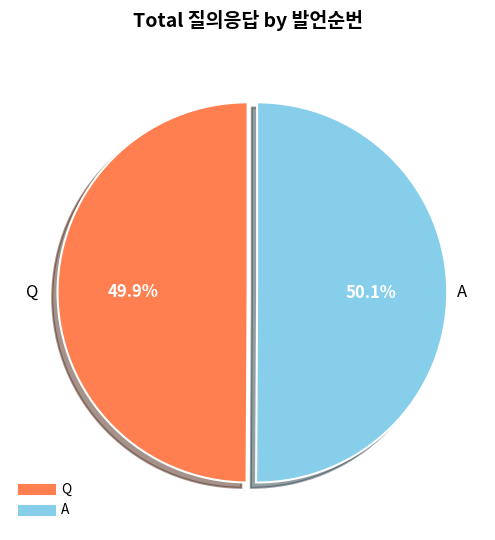

To the nearest percent, what is the average slice percentage?

50%